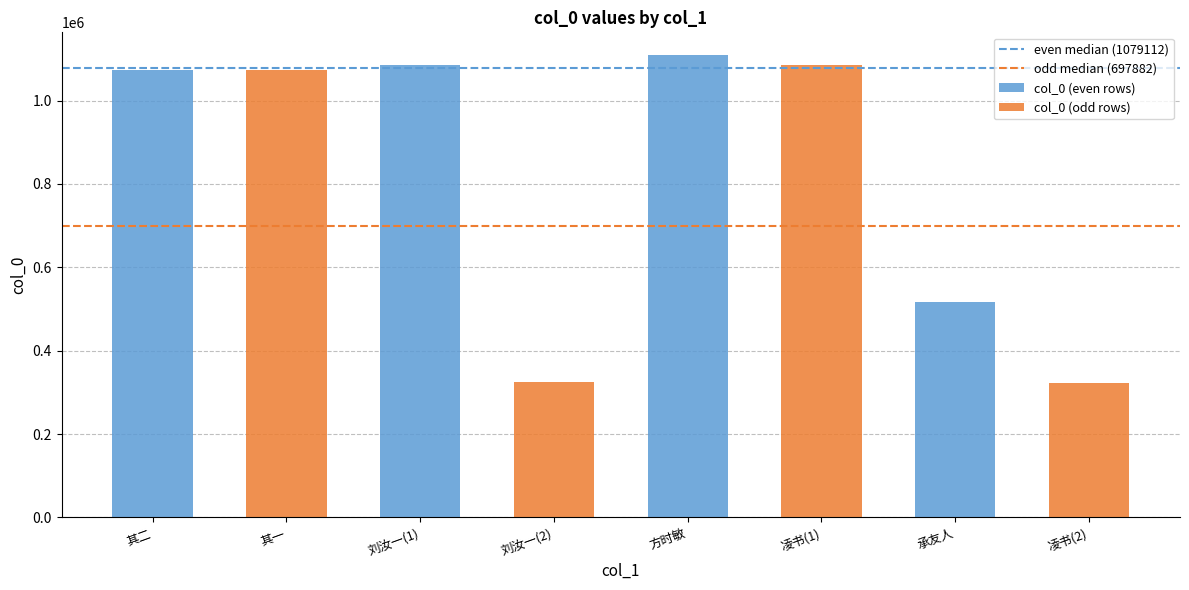

Between 刘汝一(1) and 方时敏, which series saw the biggest shift?

col_0 (odd rows)